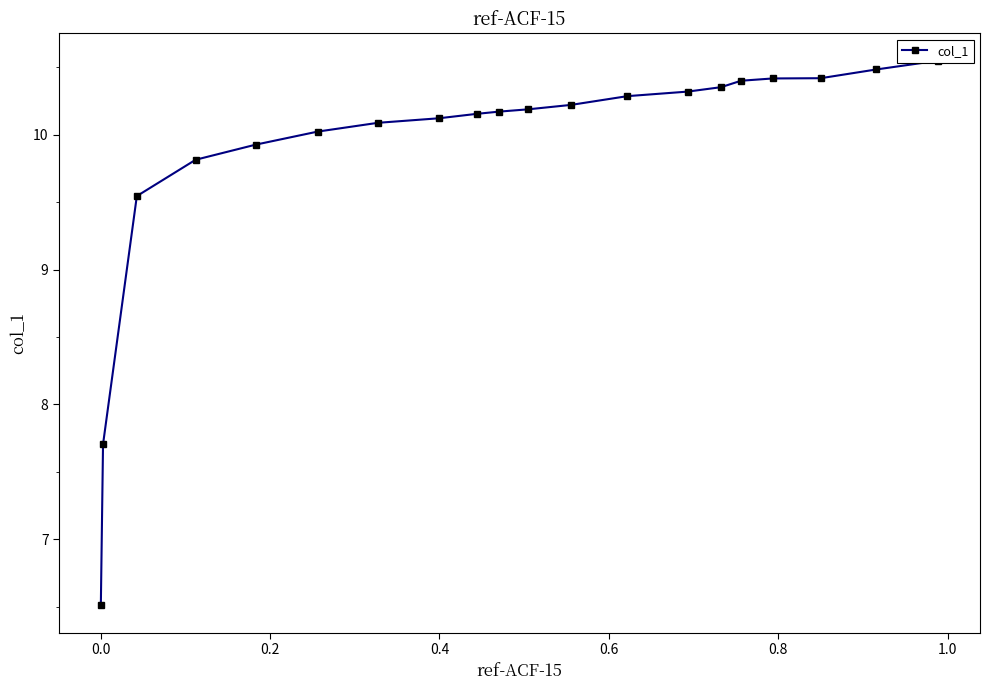

What is the minimum value shown in the chart?

6.5